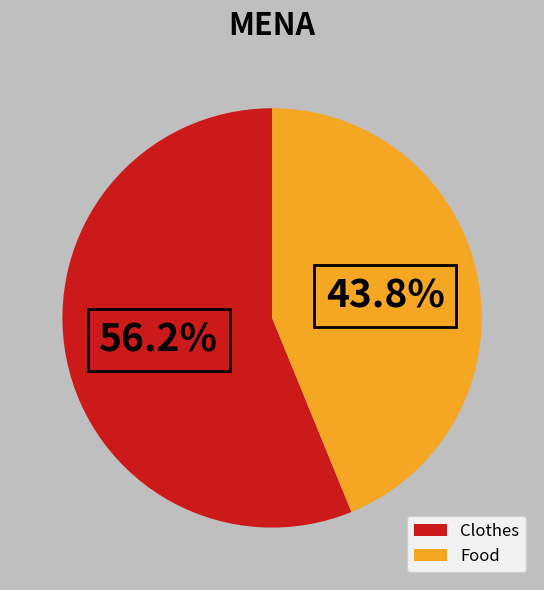

What is the majority slice?

Clothes